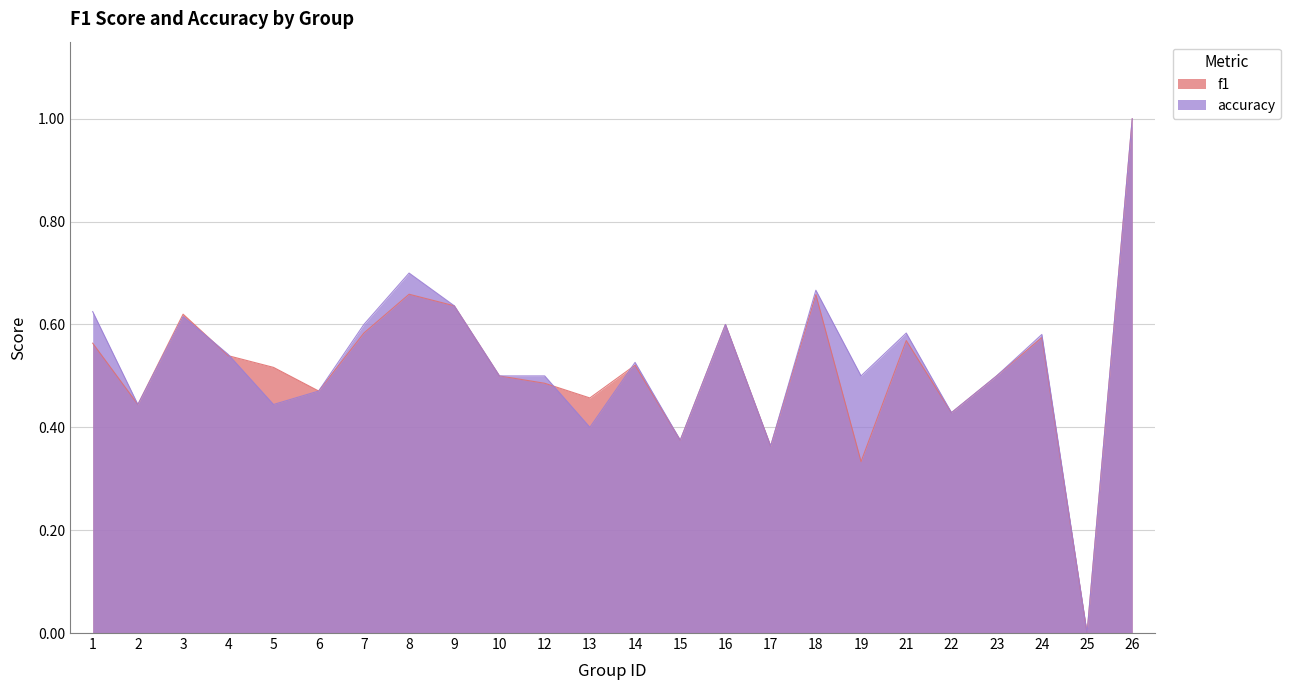

Where do f1 and accuracy first cross each other?

3 and 4